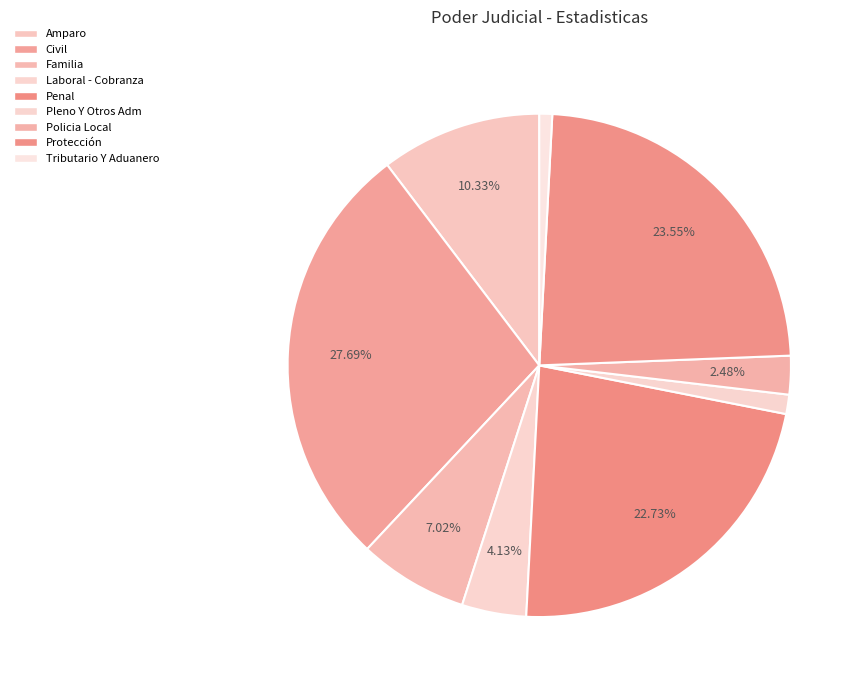

To the nearest percent, what is the difference between the largest and smallest slice percentages?

27%